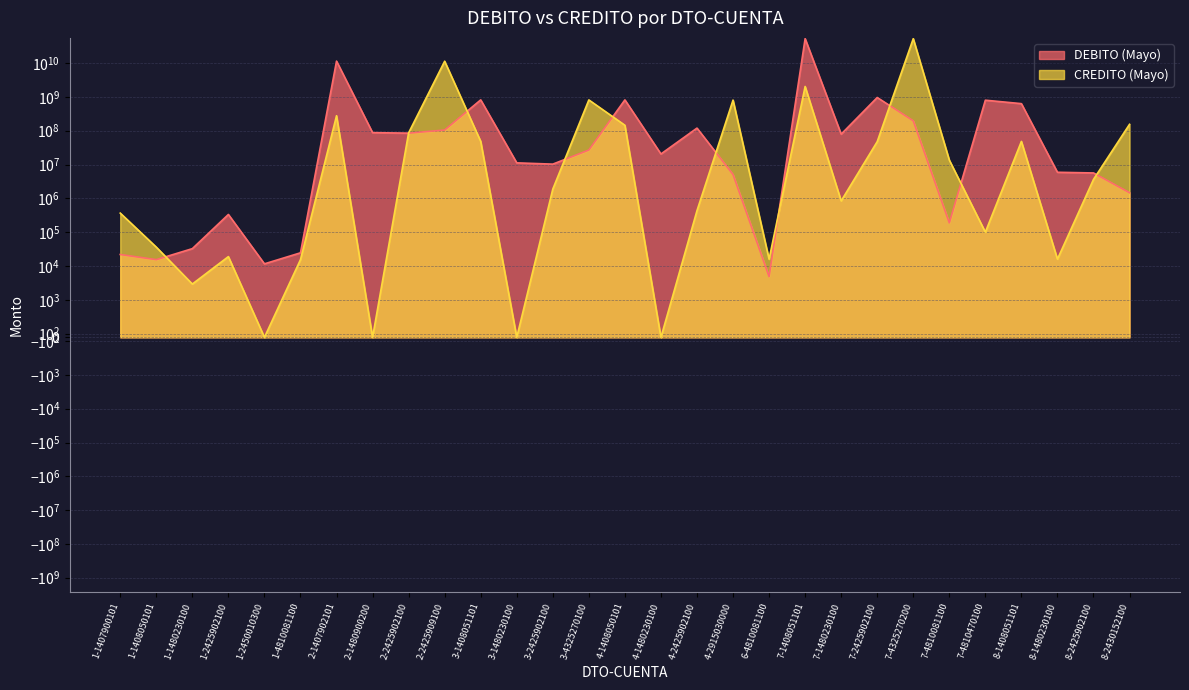

What is the label of the 14th point from the left?

3-4325270100